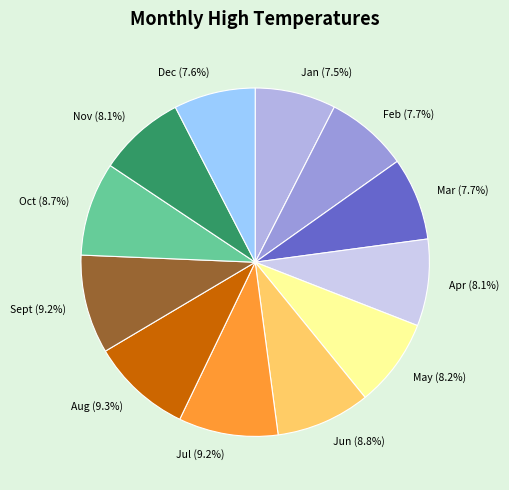

How much of the chart is everything except Jul (9.2%)?

90.8%